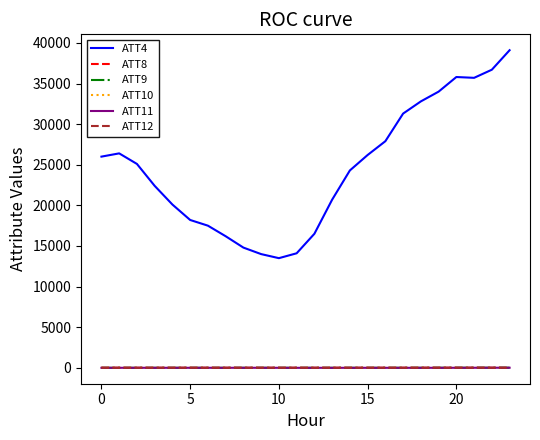

Which series has the largest range (max minus min)?

ATT4